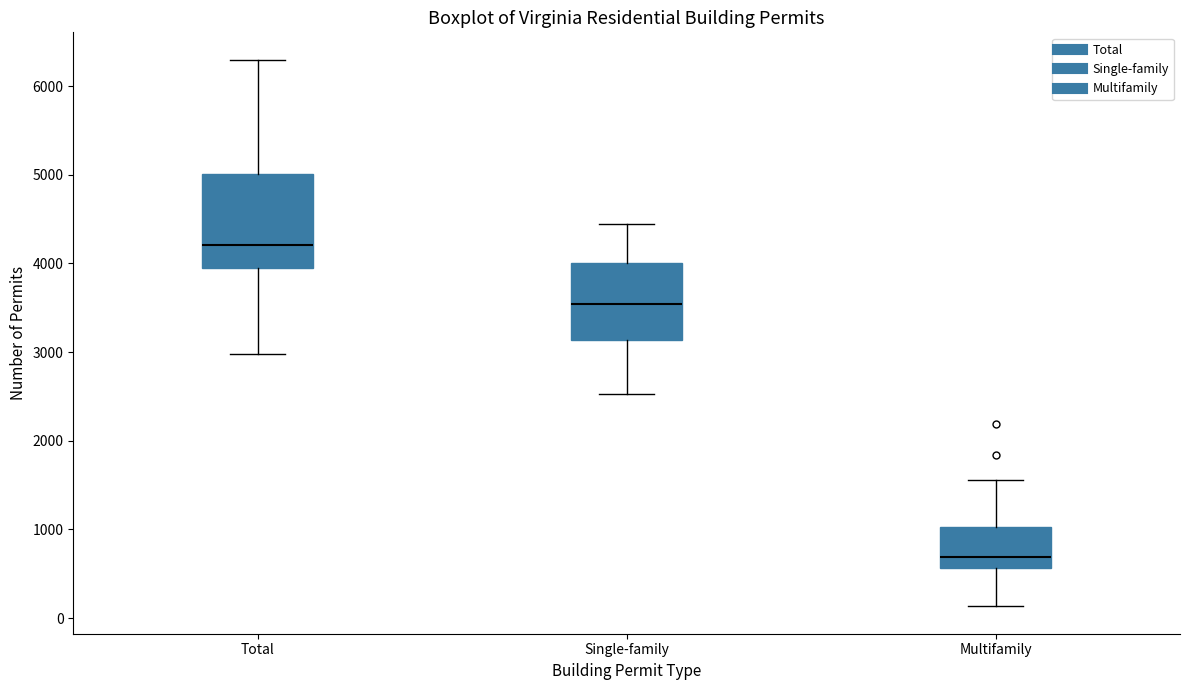

Which box's median line is the highest?

Total